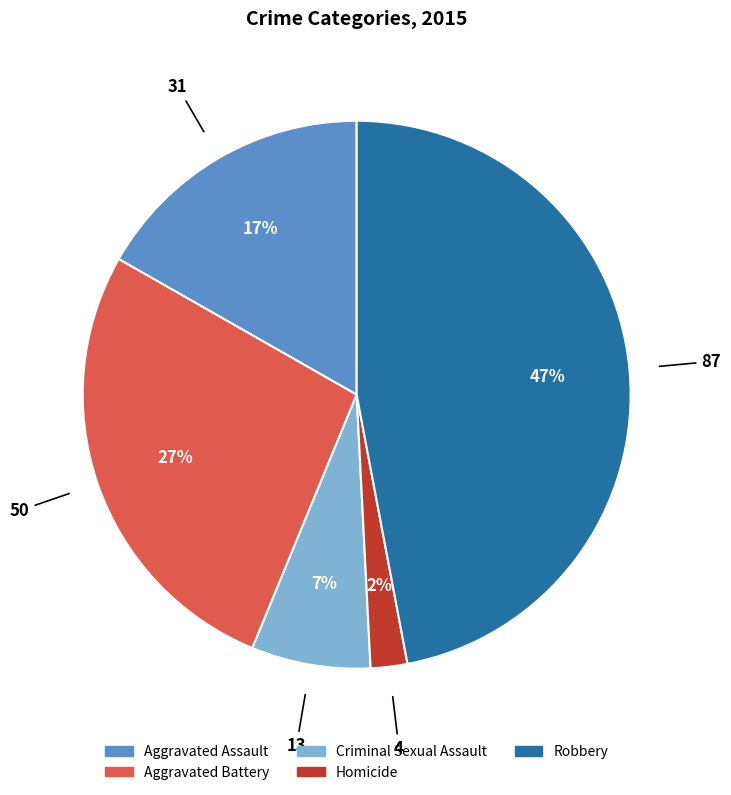

How many segments does this pie chart have?

5